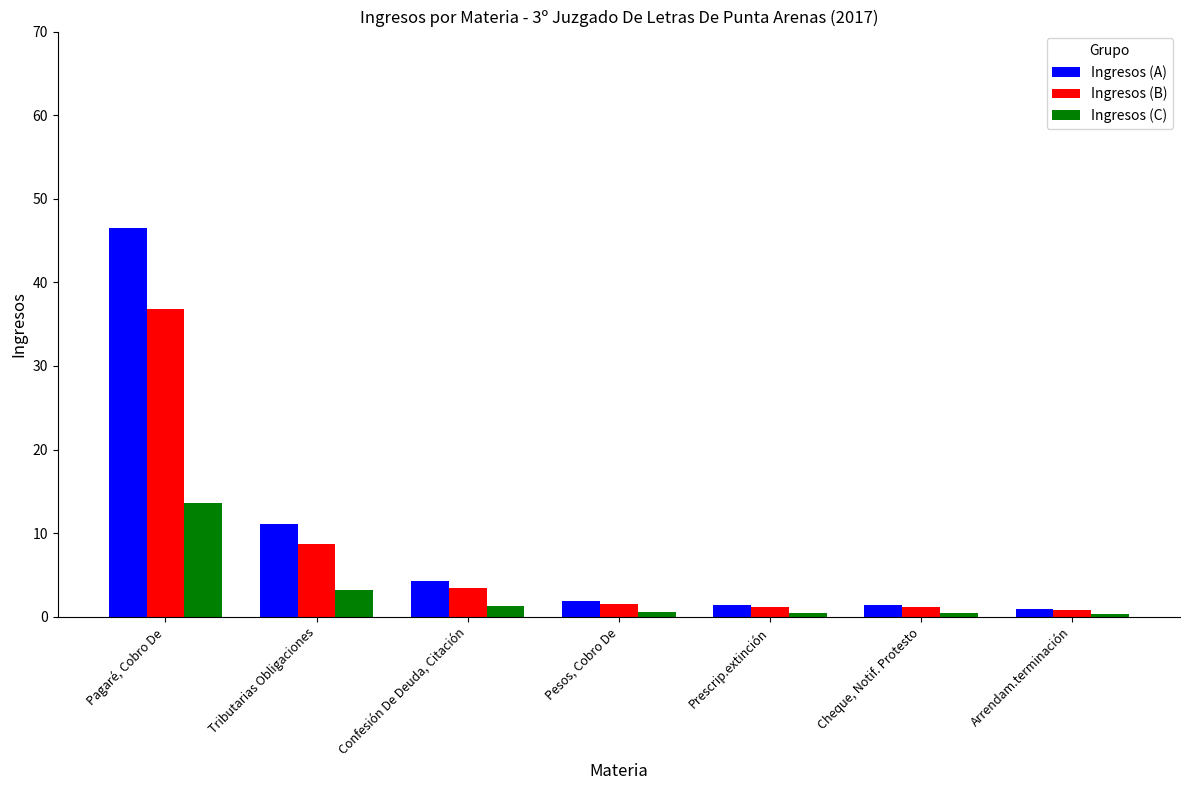

What is the highest value of the Ingresos (C) series?

13.6